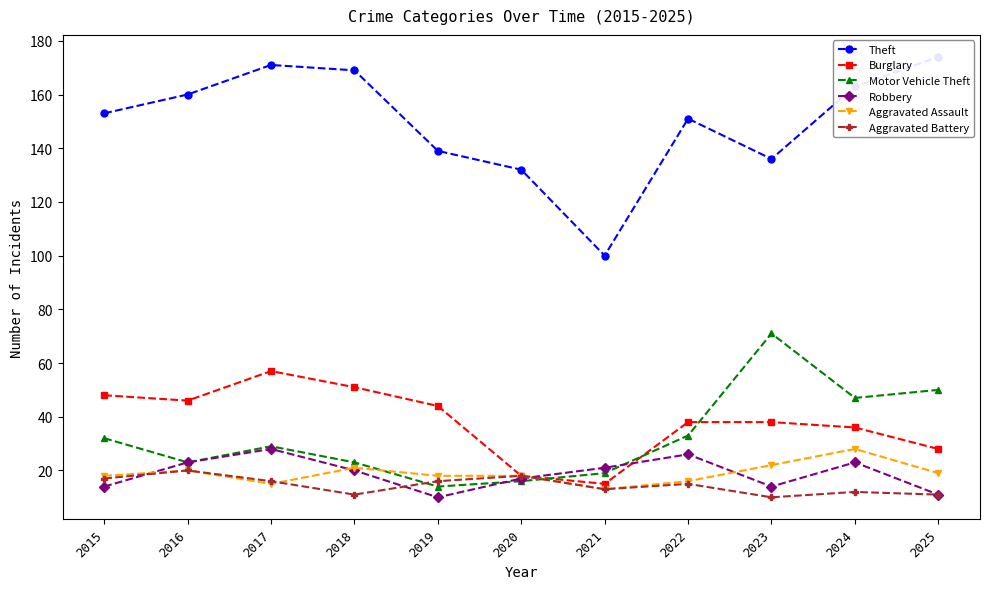

Rank the categories by Robbery value from highest to lowest.

2017, 2022, 2016, 2024, 2021, 2018, 2020, 2015, 2023, 2025, 2019